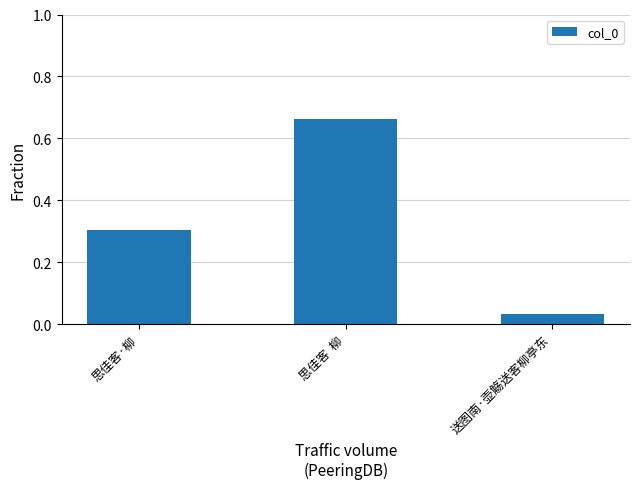

Rank the categories by value from highest to lowest.

思佳客  柳, 思佳客·柳, 送图南·壶觞送客柳亭东